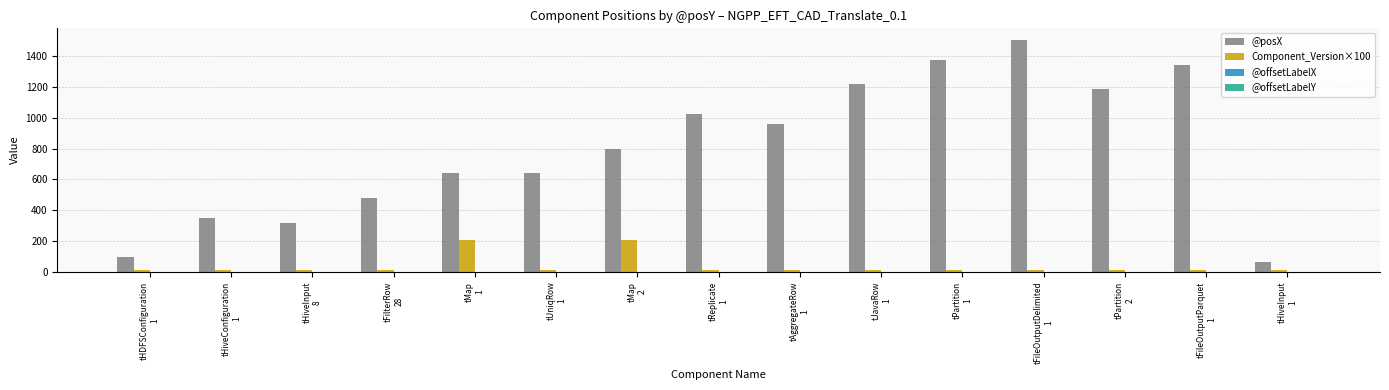

The Component_Version×100 series shows 10.1 at tReplicate
1. True or false?

True